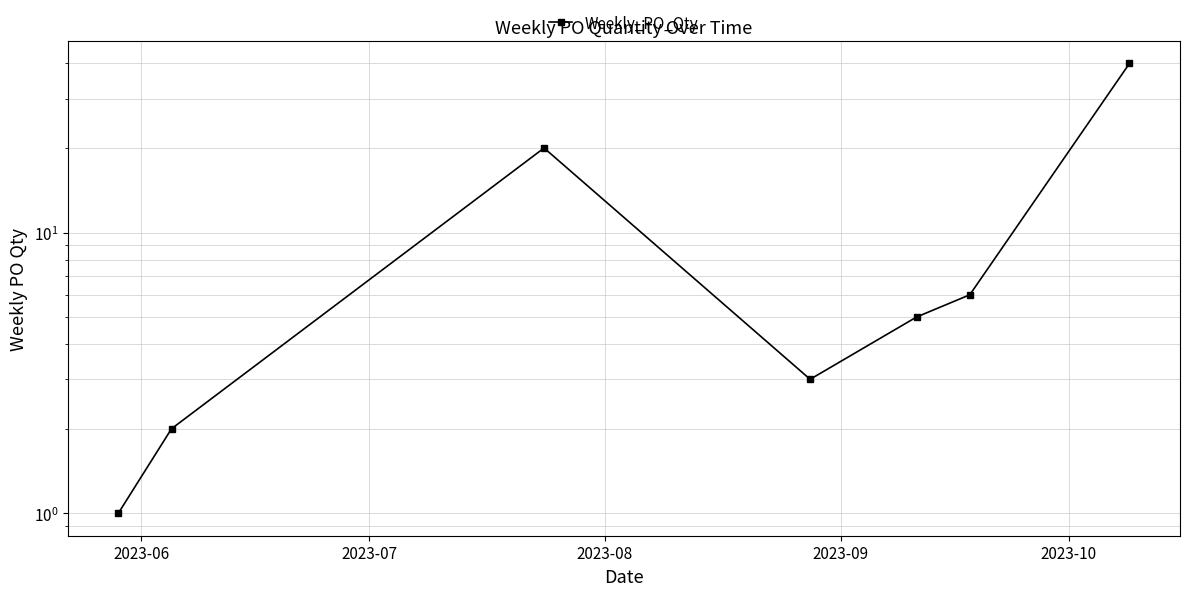

What is the minimum value shown in the chart?

1